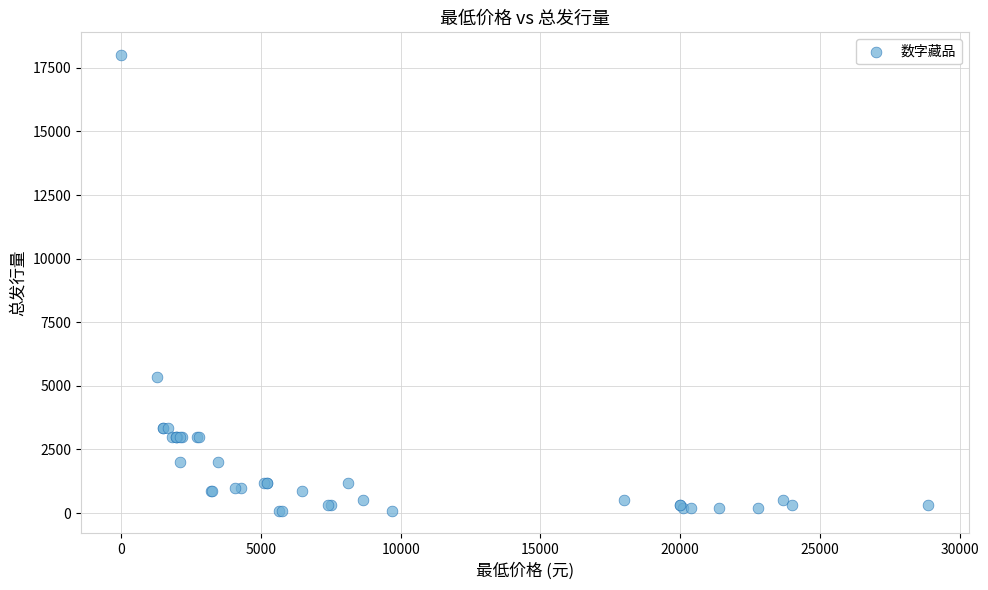

What Y value in the scatter plot is closest to 9050?

5355